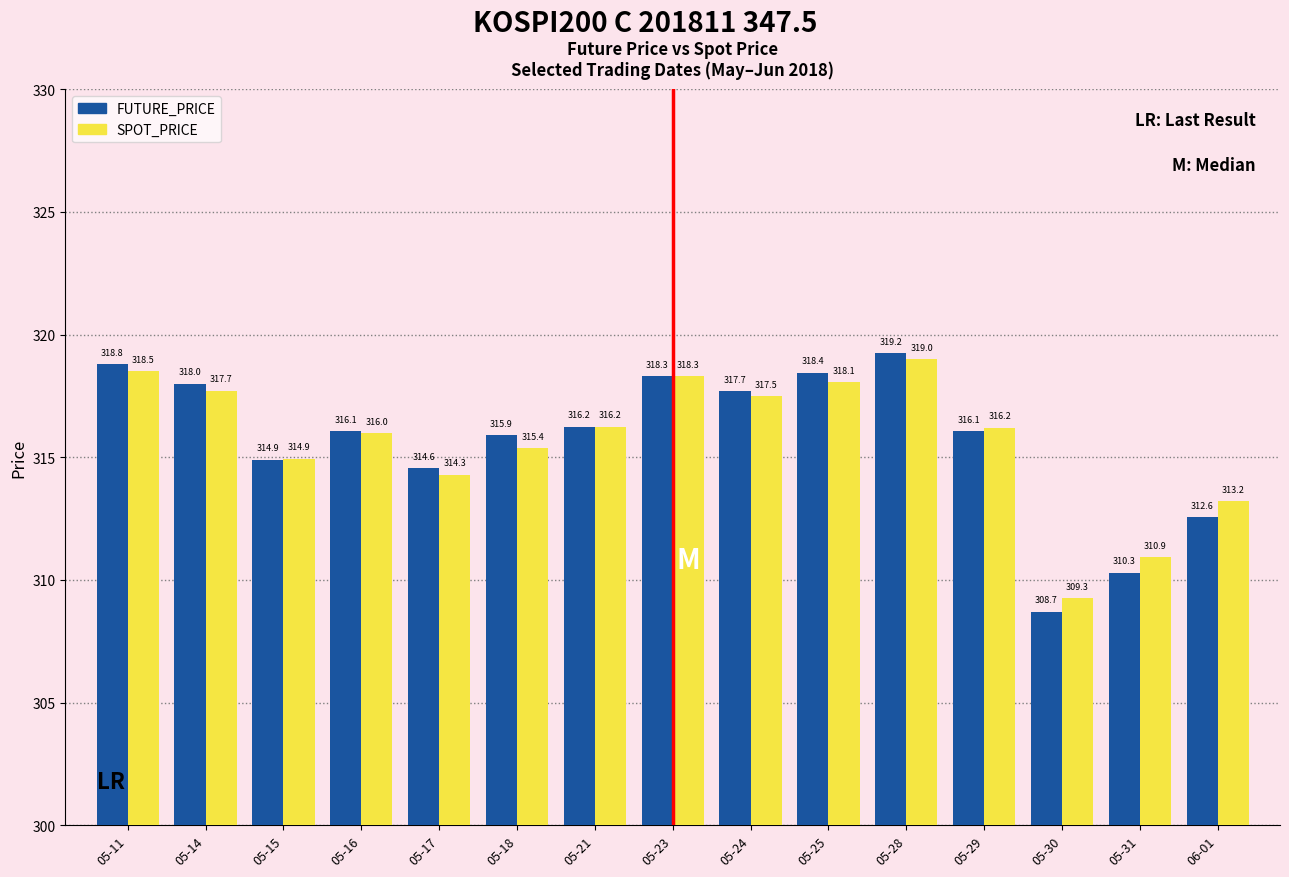

Which series has the largest total across all categories?

FUTURE_PRICE